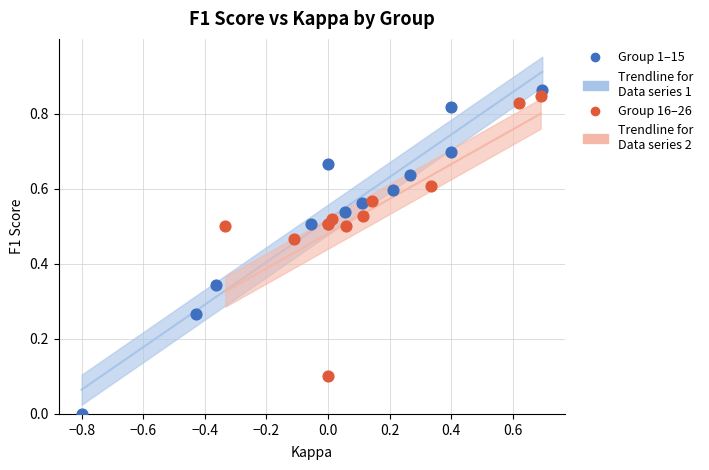

Which series has the widest spread of Y values?

Group 1–15